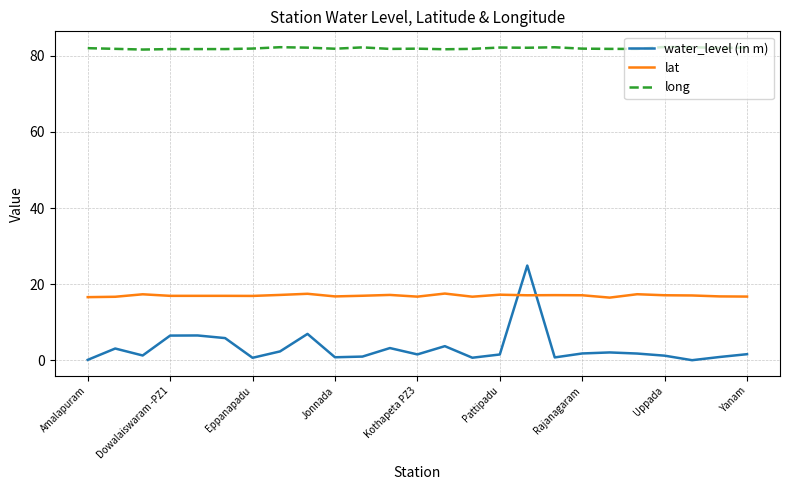

Rank the series by their maximum value, from highest to lowest.

long, water_level (in m), lat